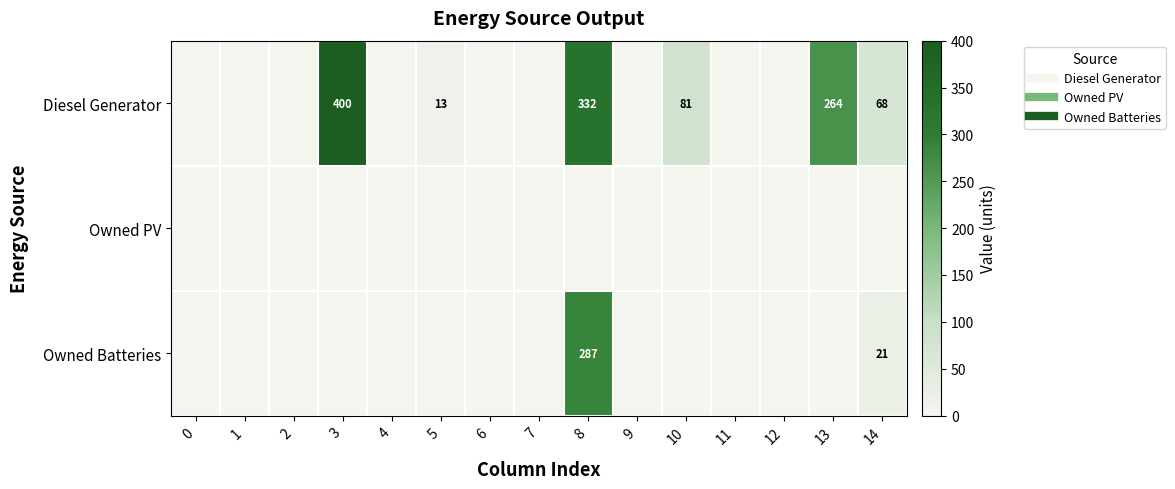

List the labels in order of Diesel Generator value, smallest first.

0, 1, 2, 4, 6, 7, 9, 11, 12, 5, 14, 10, 13, 8, 3